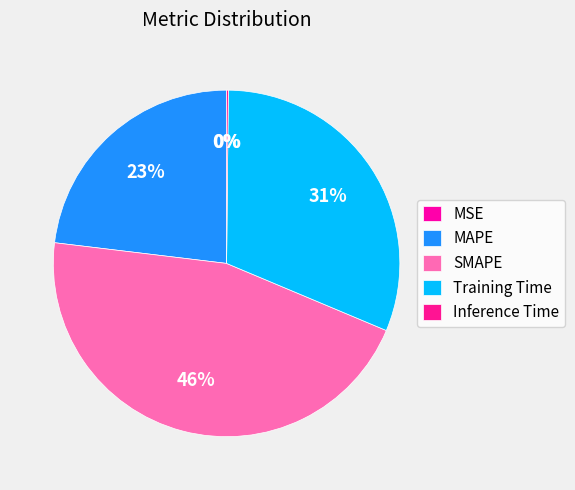

Which category has the biggest portion of the pie?

SMAPE